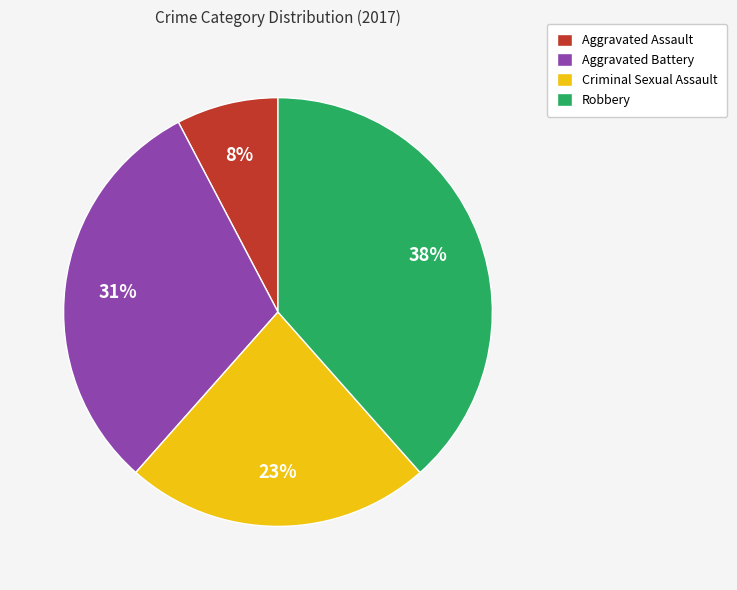

Which has a higher value, Robbery or Aggravated Assault?

Robbery